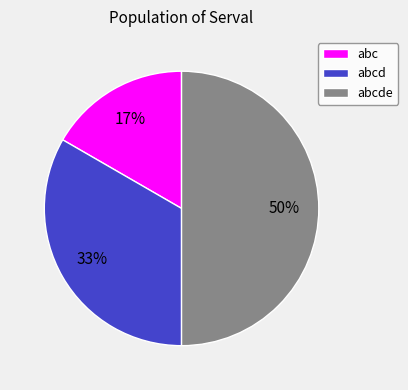

Which category has the smallest portion of the pie?

abc